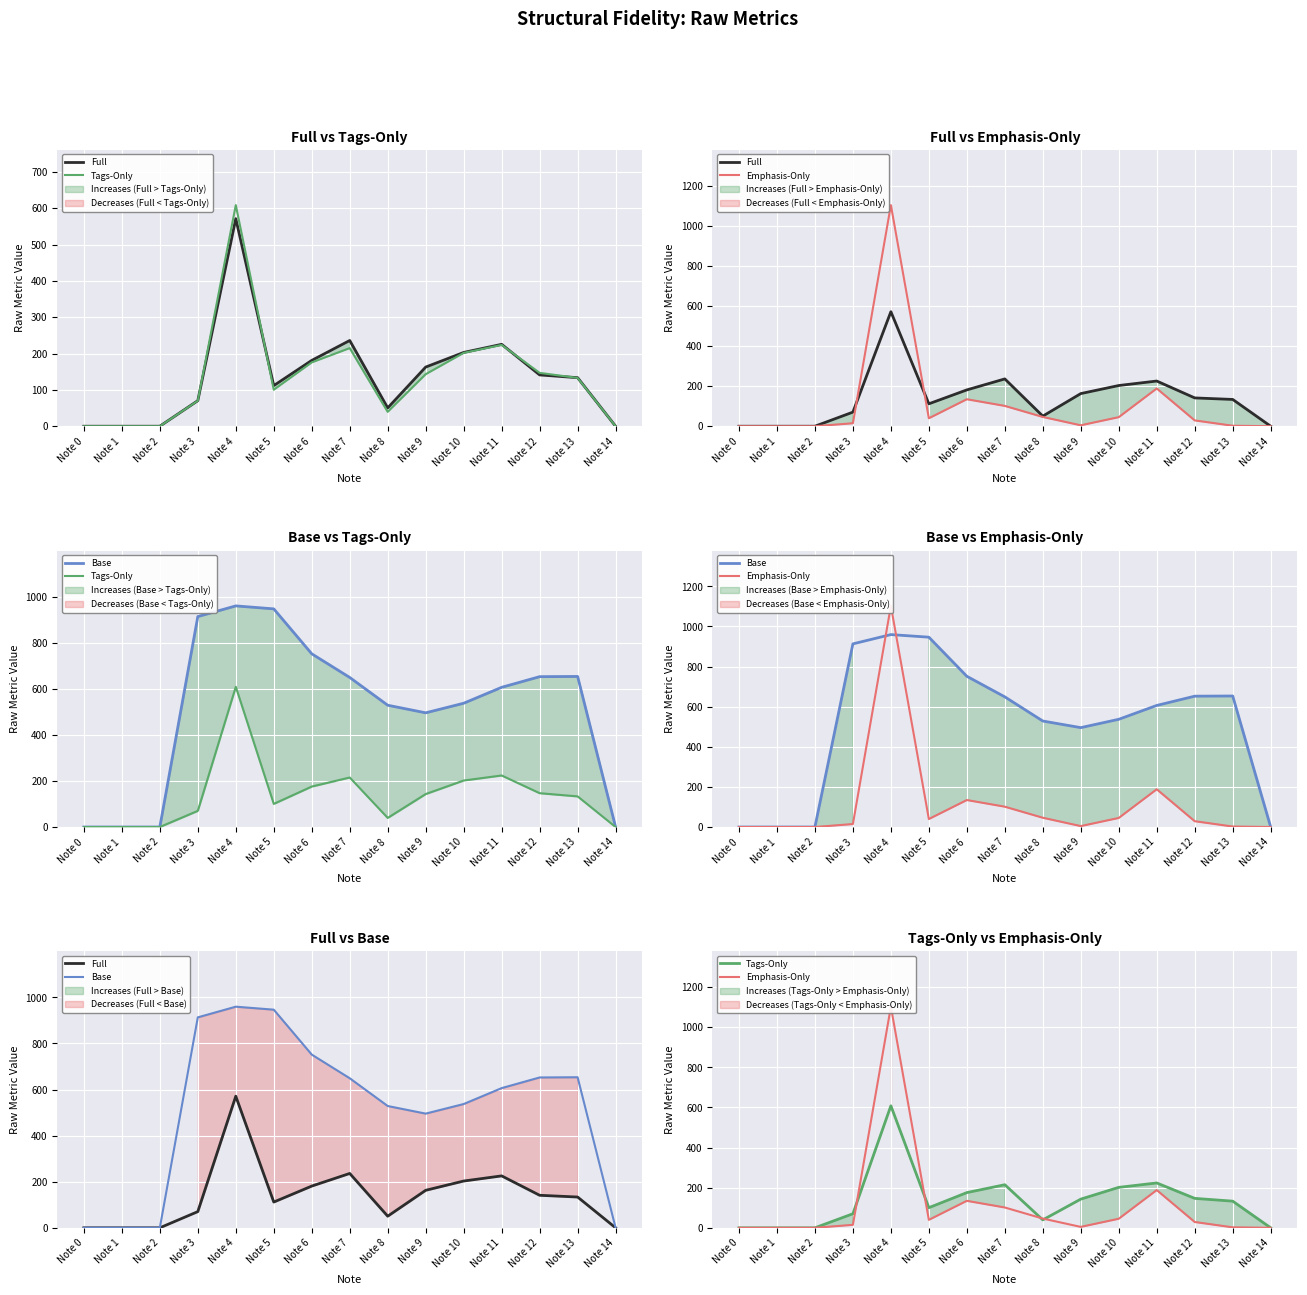

Between Note 2 and Note 12, which is larger?

Note 12